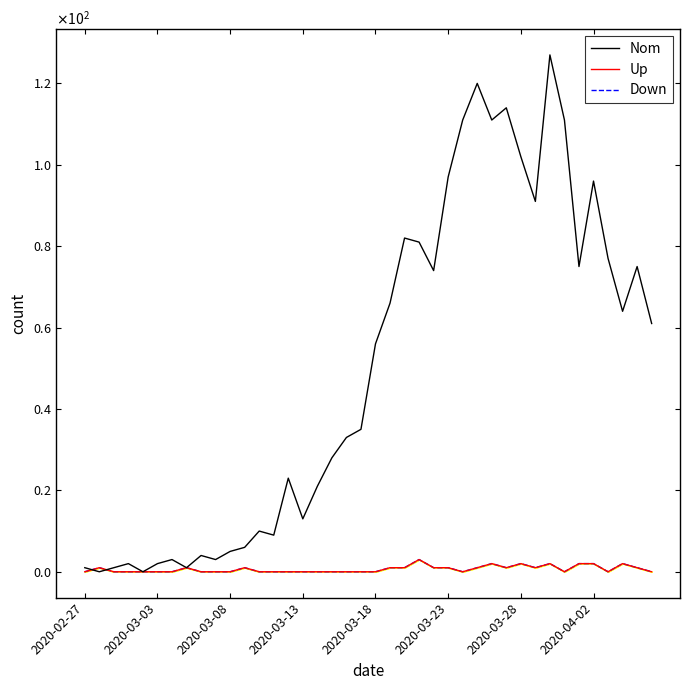

Count the number of data series in this chart.

3